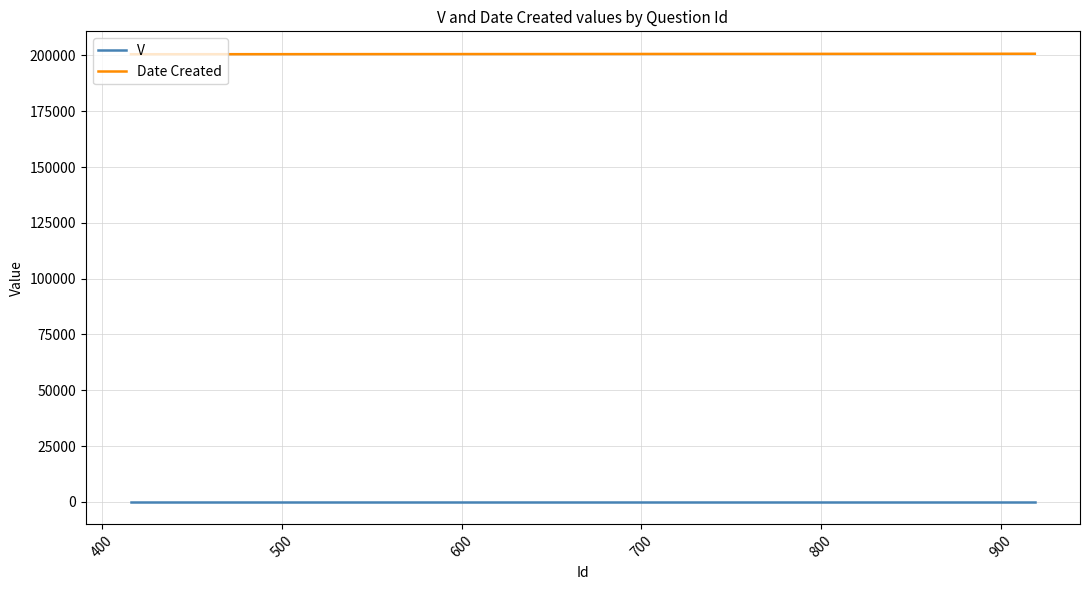

What is the highest value of the V series?

1